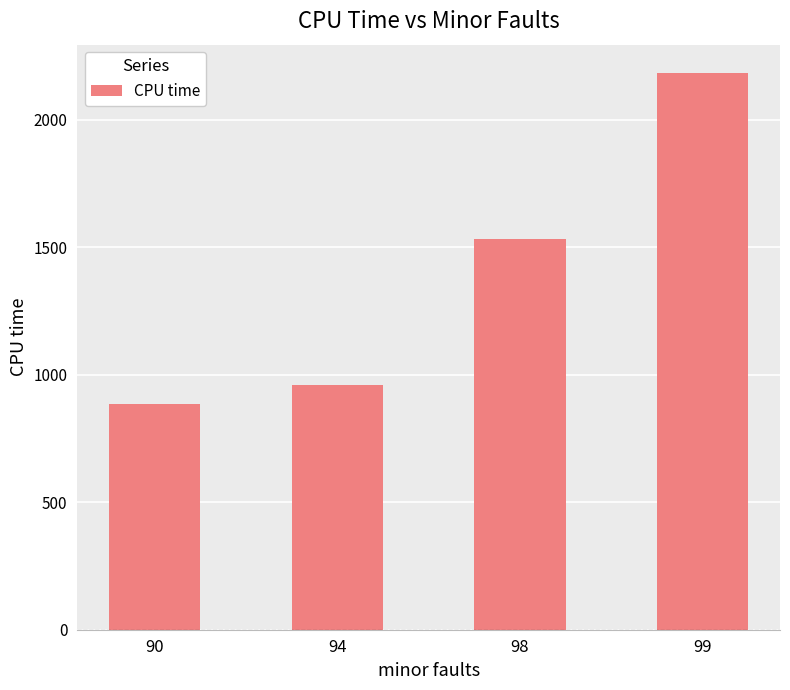

Reading left to right, list all the values displayed in this chart.

90=885	94=960	98=1531	99=2185